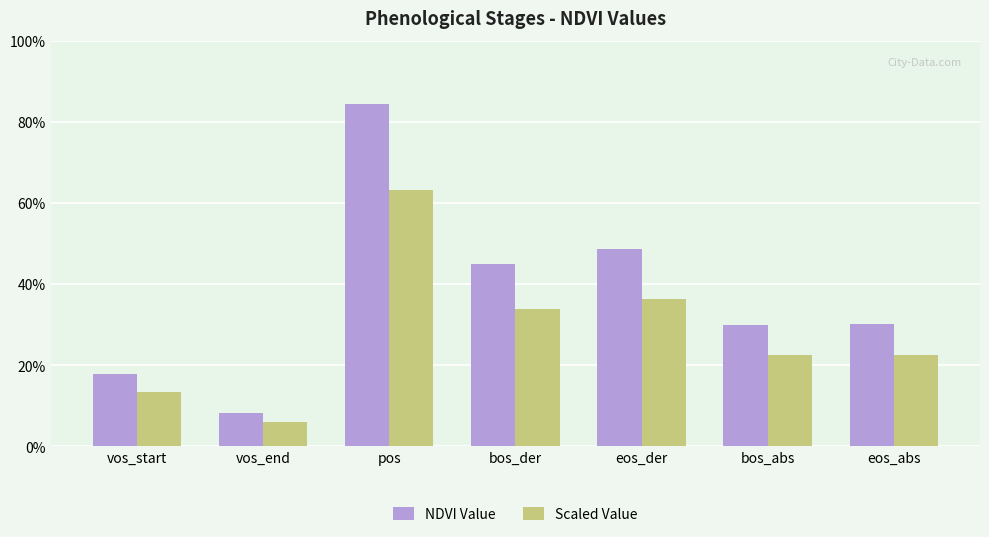

Are the bars grouped side by side (vs. stacked)?

Yes